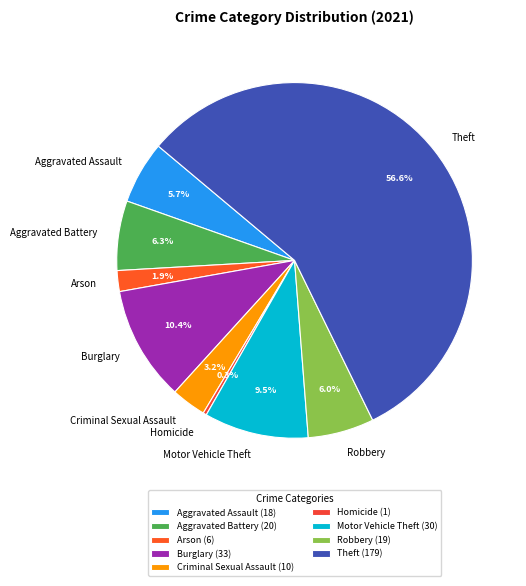

What is the smallest slice in the pie chart?

Homicide